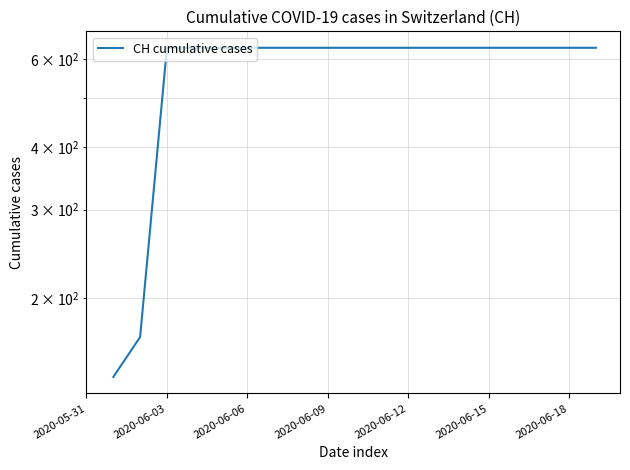

What position from the right is 19?

1